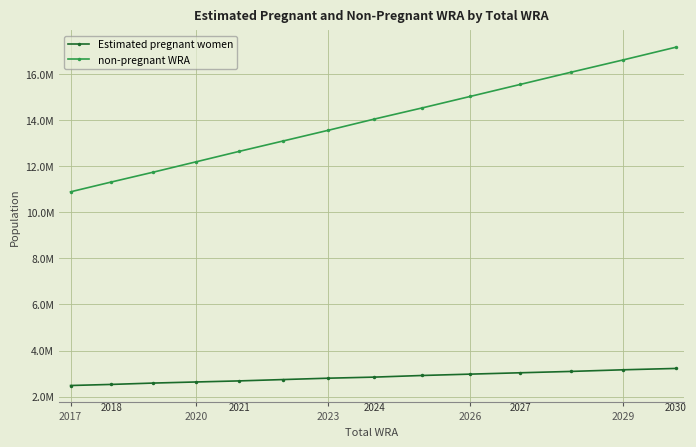

What are all the series names shown in the legend?

Estimated pregnant women, non-pregnant WRA